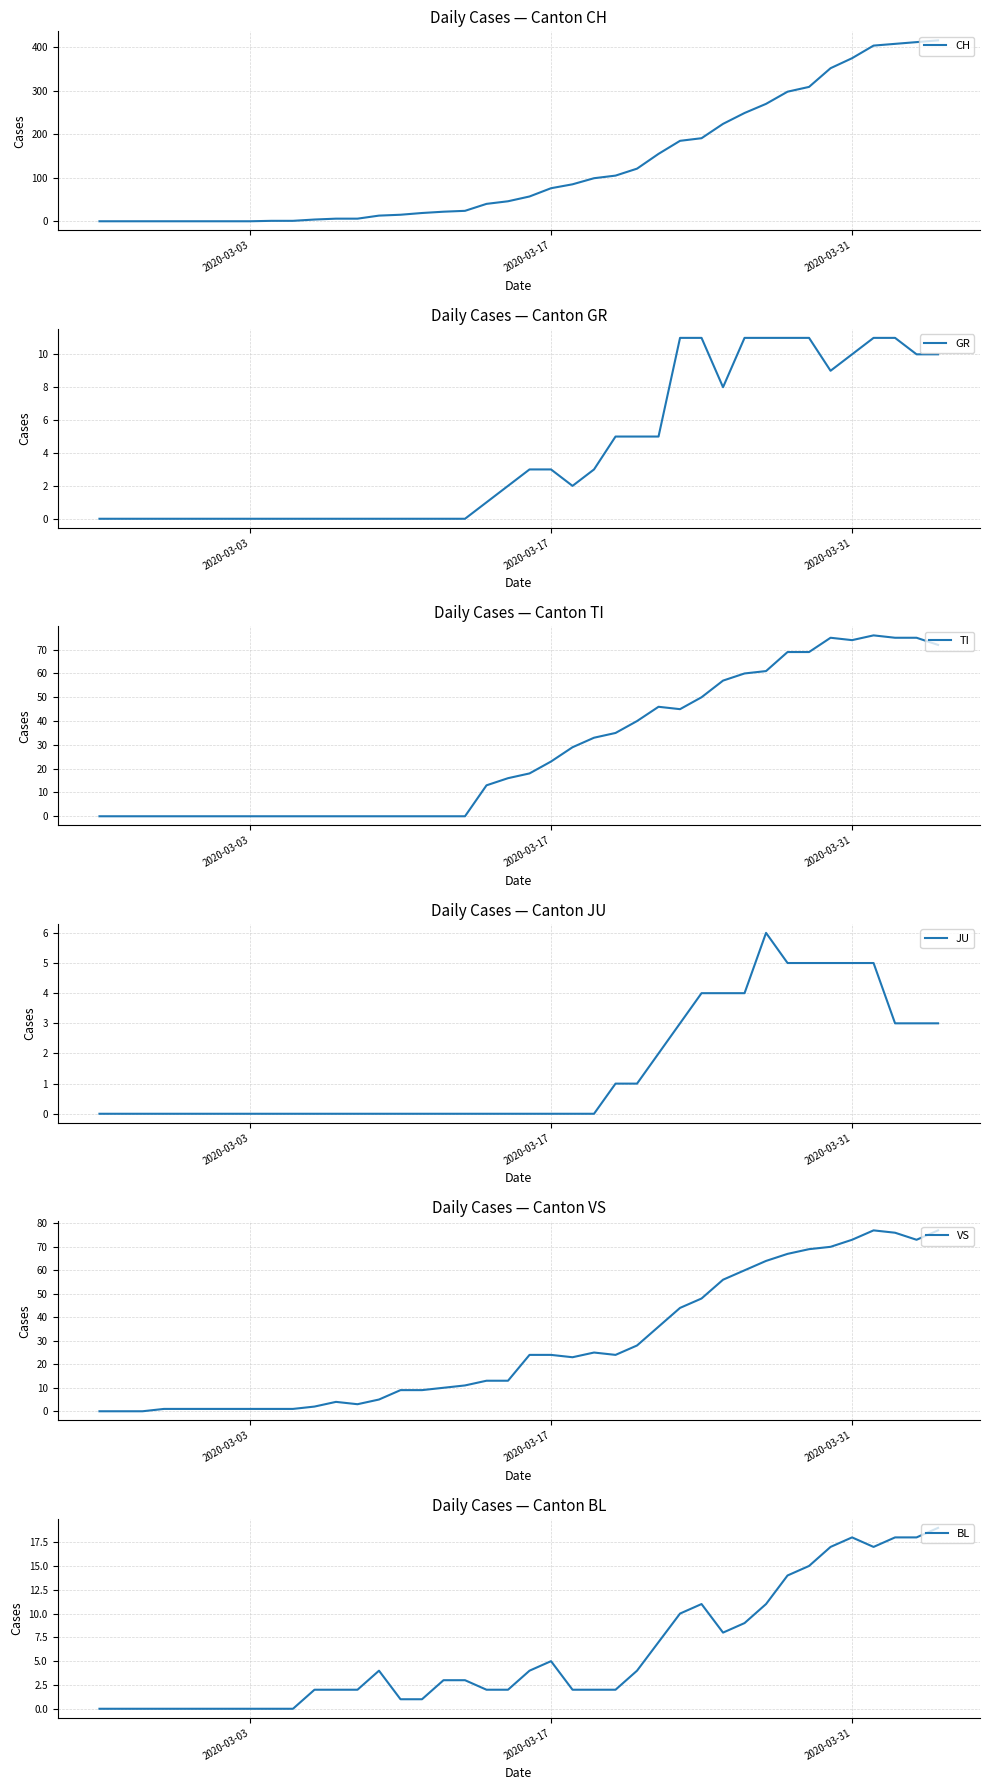

What is the difference between the maximum and minimum values in the JU series?

6